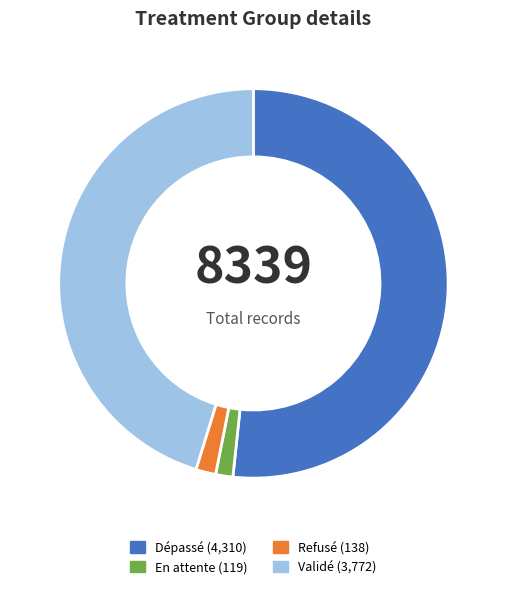

Approximately how many times larger is the value at Validé compared to En attente?

31.7